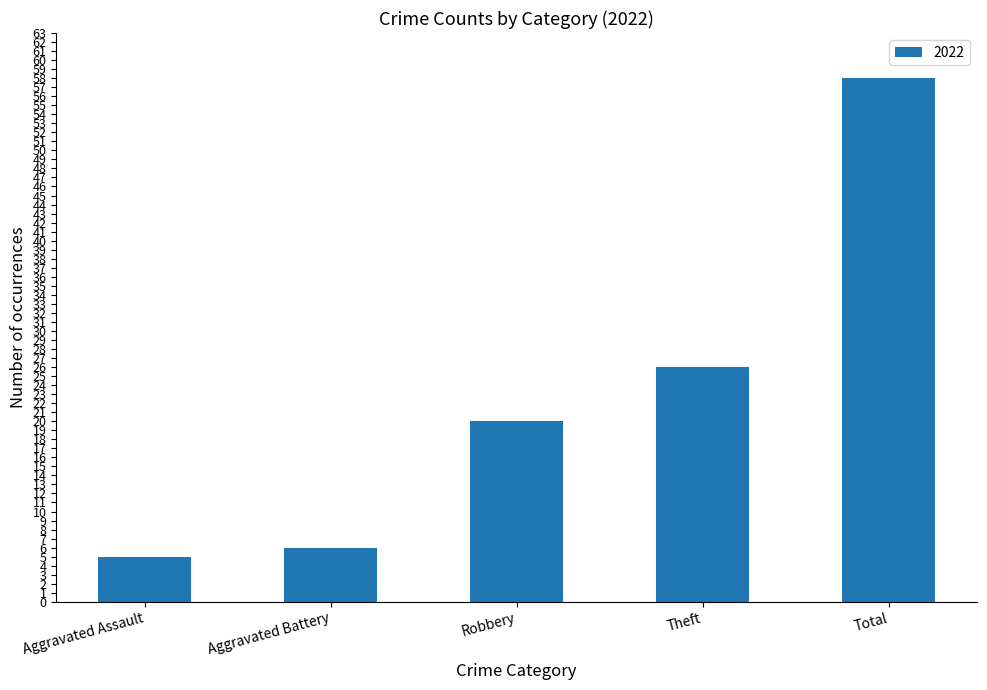

Reading left to right, transcribe all the data shown in this chart.

5	6	20	26	58